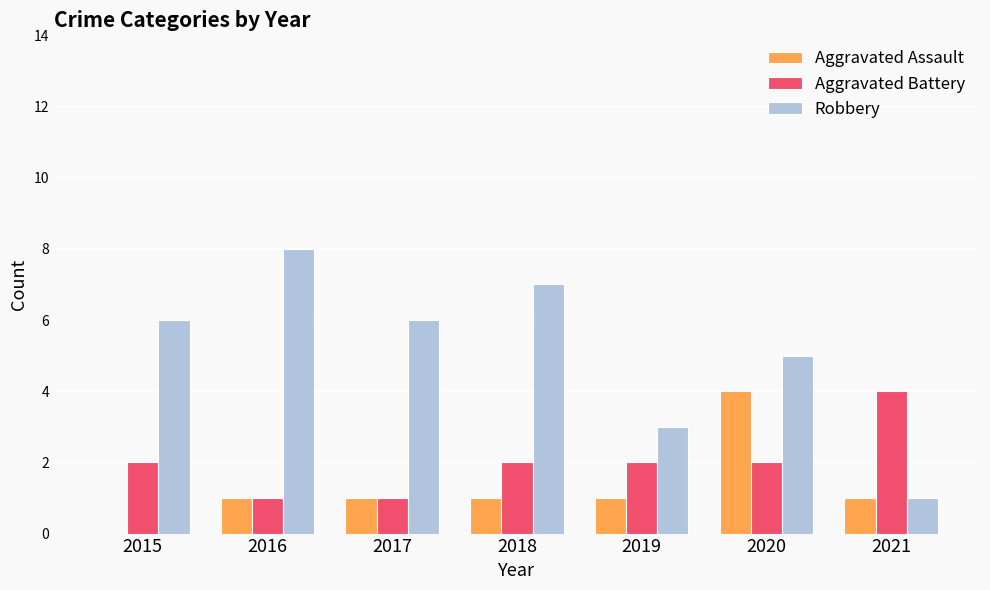

How many groups of bars are there?

7